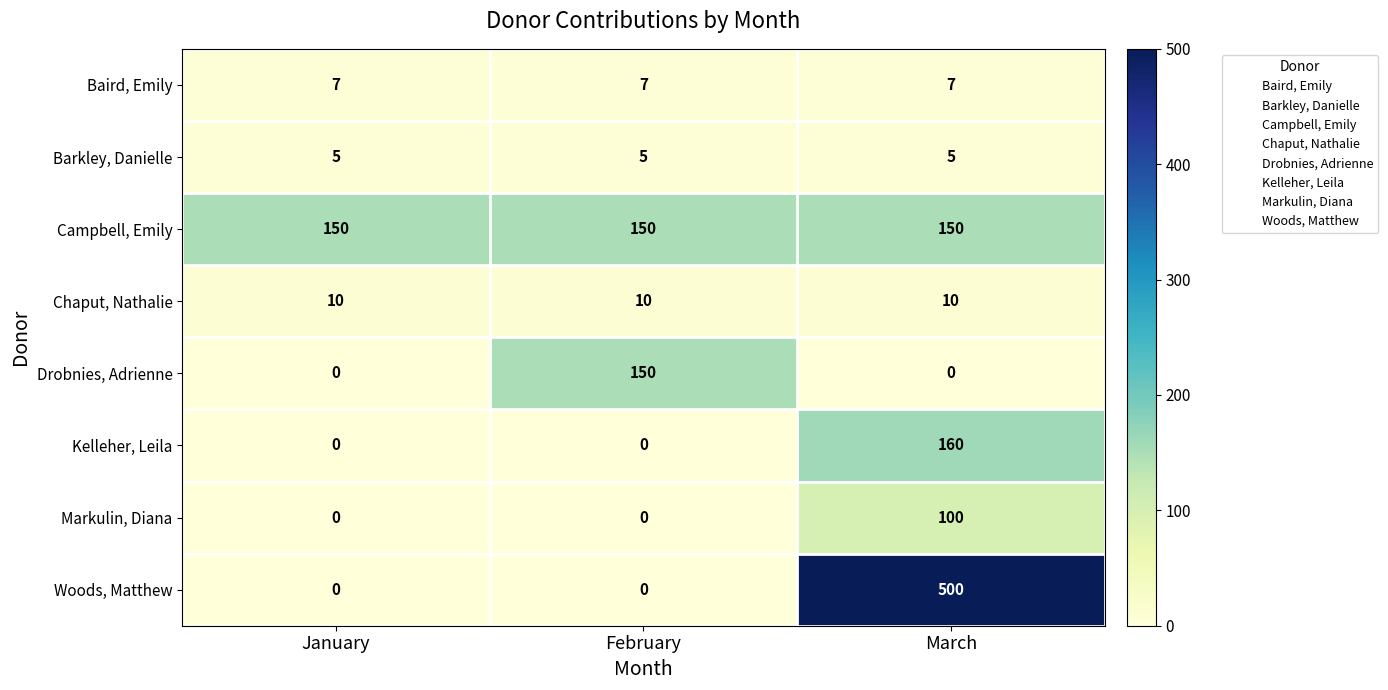

Count the number of data series in this chart.

8